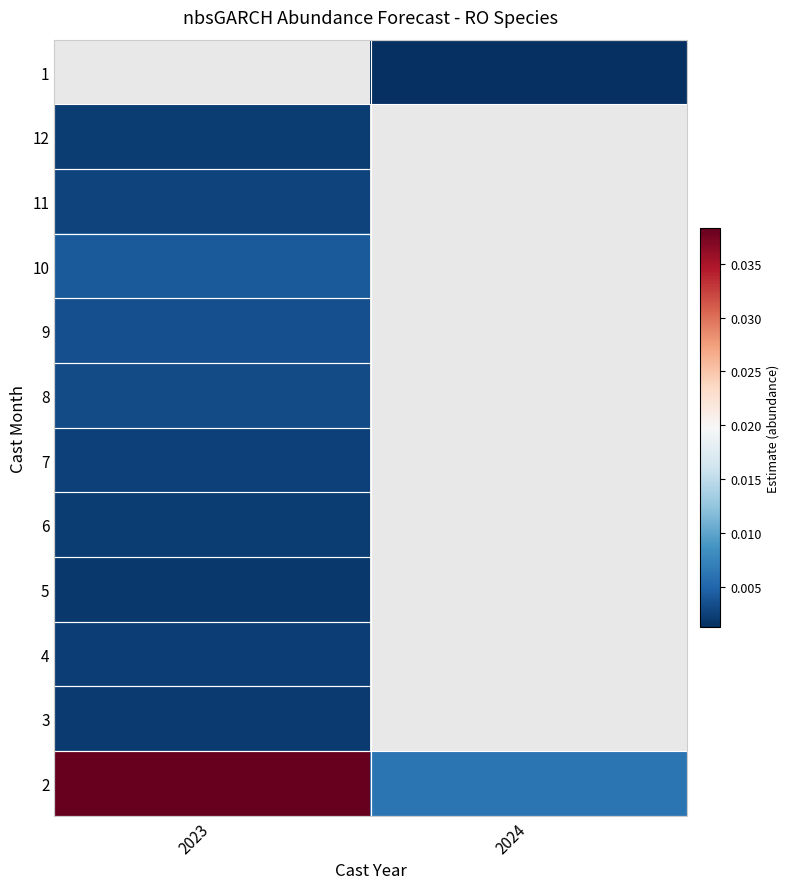

List the labels in order of 5 value, largest first.

2023, 2024